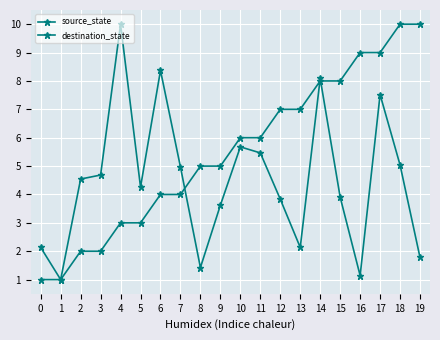

What is the value of the destination_state point at the 1st from the left?

2.1